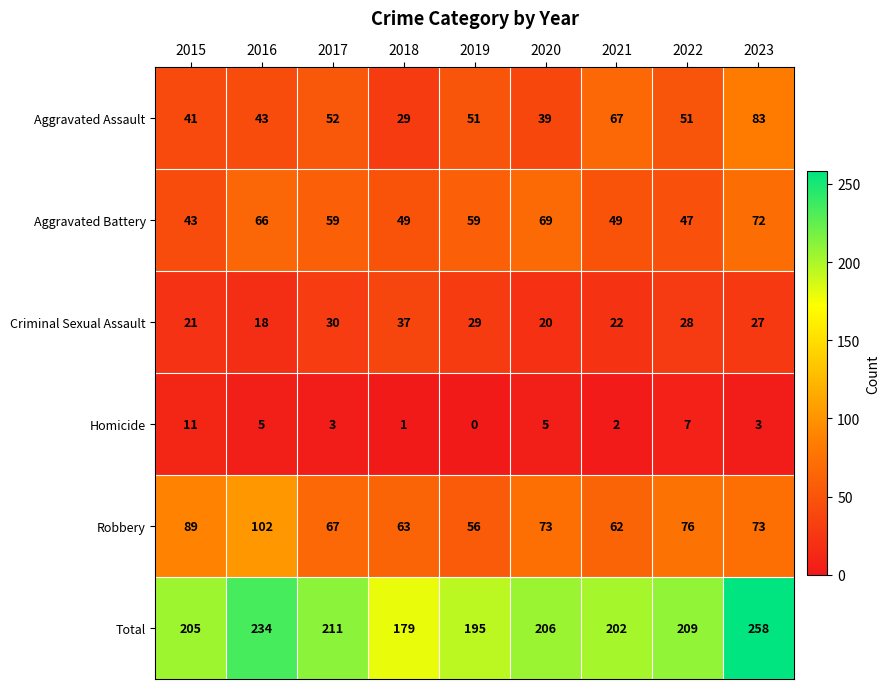

The value of Total at 2021 is 113. True or false?

False